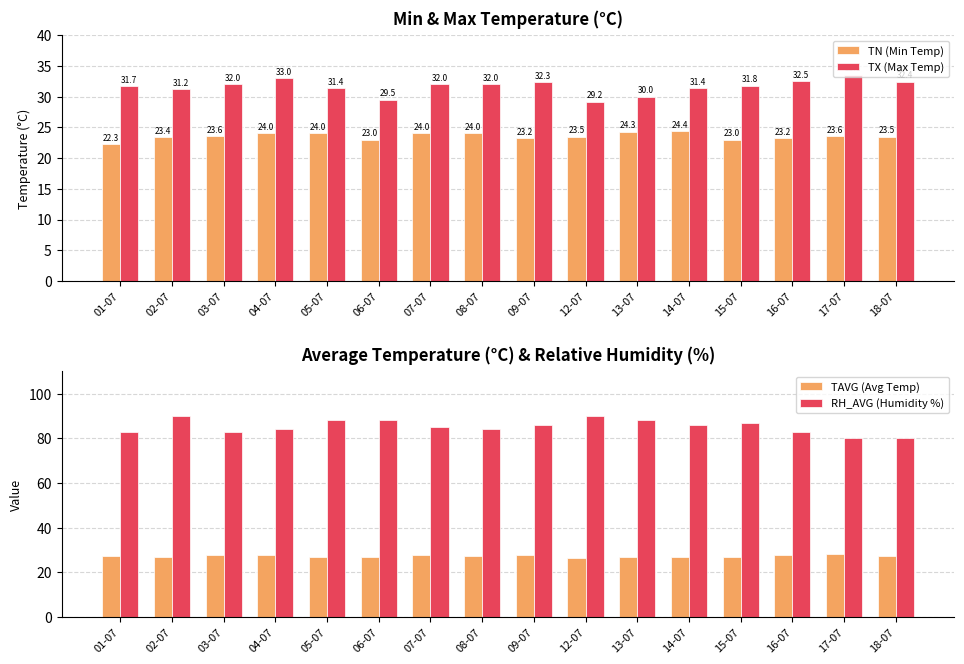

Reading left to right, transcribe all the data shown in this chart.

TN (Min Temp): 01-07=22.3	02-07=23.4	03-07=23.6	04-07=24.0	05-07=24.0	06-07=23.0	07-07=24.0	08-07=24.0	09-07=23.2	12-07=23.5	13-07=24.3	14-07=24.4	15-07=23.0	16-07=23.2	17-07=23.6	18-07=23.5
TX (Max Temp): 01-07=31.7	02-07=31.2	03-07=32.0	04-07=33.0	05-07=31.4	06-07=29.5	07-07=32.0	08-07=32.0	09-07=32.3	12-07=29.2	13-07=30.0	14-07=31.4	15-07=31.8	16-07=32.5	17-07=33.6	18-07=32.4
TAVG (Avg Temp): 01-07=27.3	02-07=26.7	03-07=27.7	04-07=27.9	05-07=27.0	06-07=26.7	07-07=27.9	08-07=27.3	09-07=27.8	12-07=26.6	13-07=26.9	14-07=26.7	15-07=27.0	16-07=27.6	17-07=28.0	18-07=27.4
RH_AVG (Humidity %): 01-07=83.0	02-07=90.0	03-07=83.0	04-07=84.0	05-07=88.0	06-07=88.0	07-07=85.0	08-07=84.0	09-07=86.0	12-07=90.0	13-07=88.0	14-07=86.0	15-07=87.0	16-07=83.0	17-07=80.0	18-07=80.0